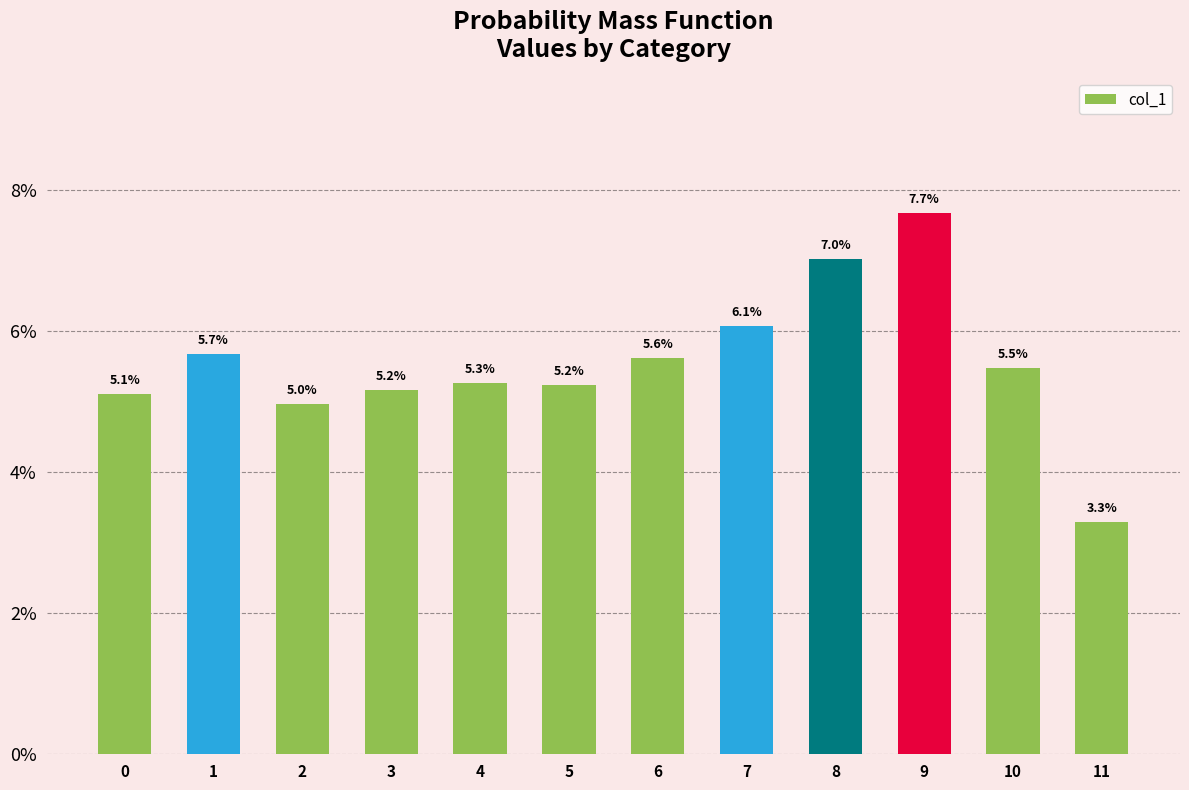

Reading left to right, list all the values displayed in this chart.

0=0.1	1=0.1	2=0.0	3=0.1	4=0.1	5=0.1	6=0.1	7=0.1	8=0.1	9=0.1	10=0.1	11=0.0